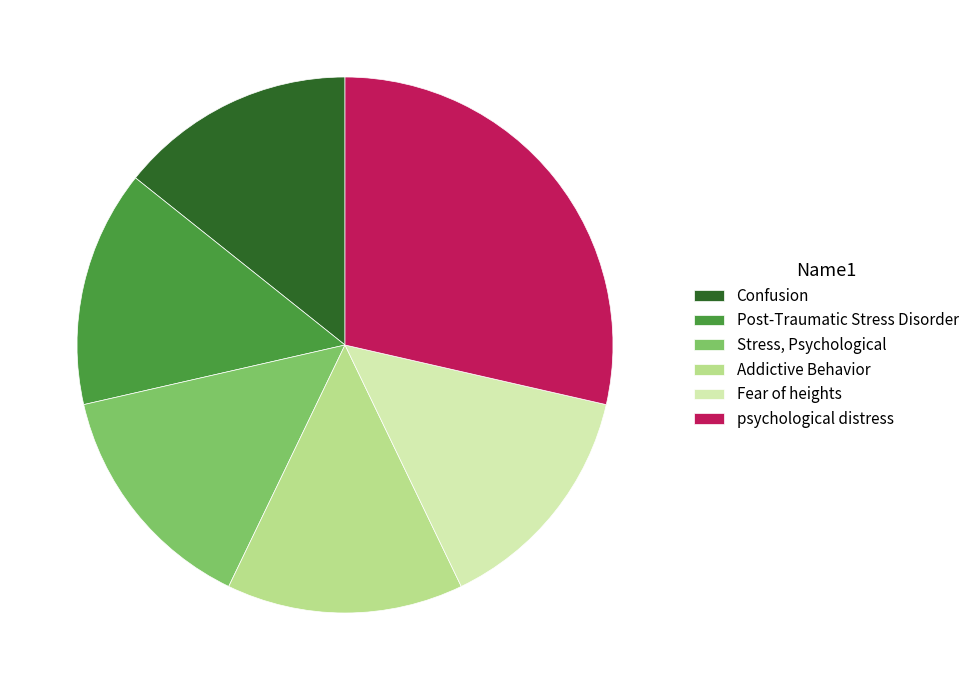

What is the largest slice in the pie chart?

psychological distress